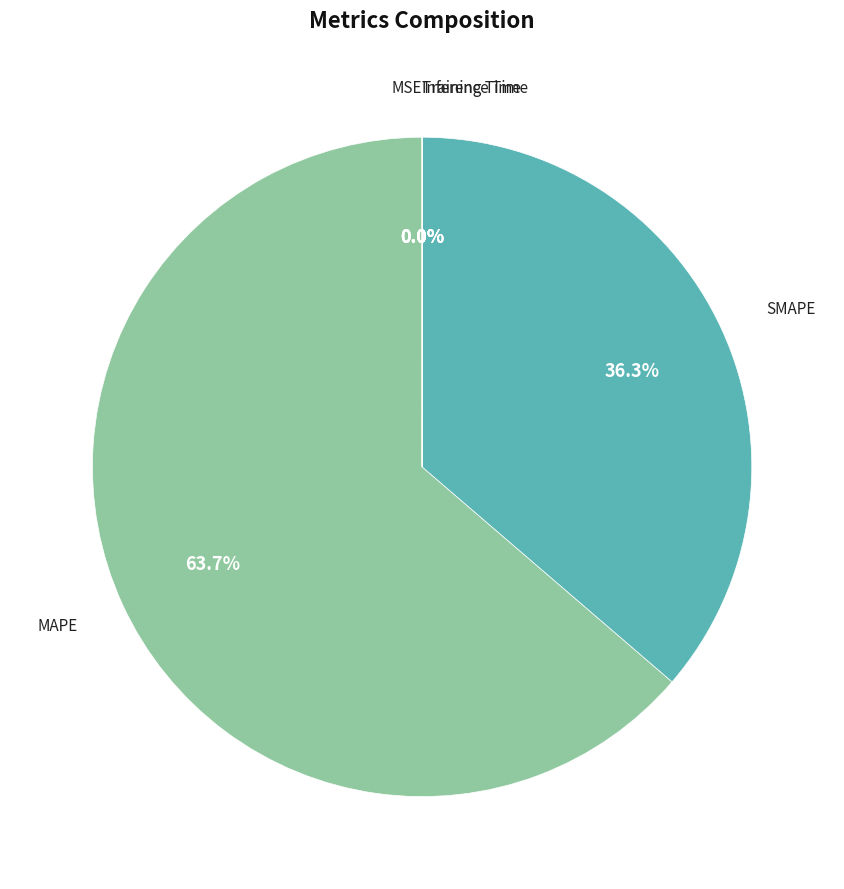

Is the sum of MAPE and SMAPE greater than half?

Yes